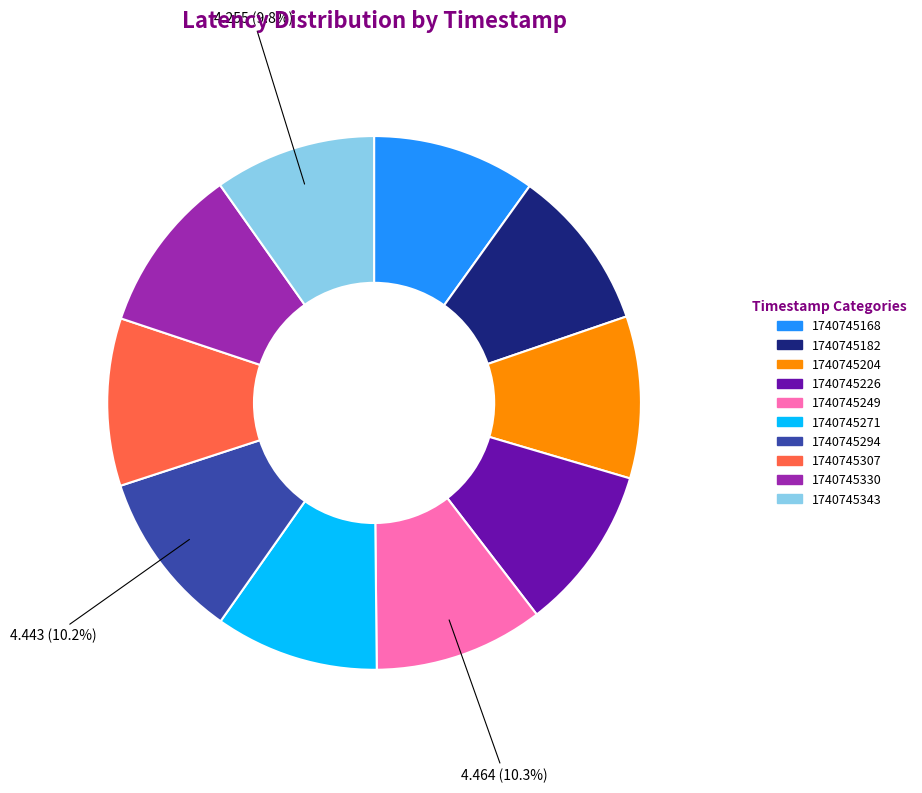

Approximately how many times larger is the value at 1740745271 compared to 1740745330?

1.0